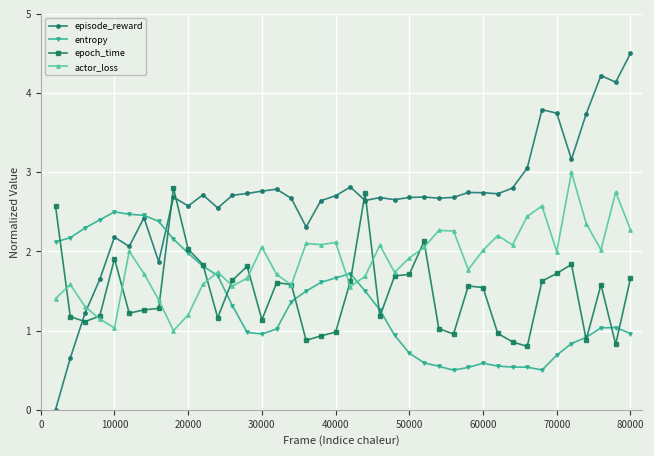

How many values in the episode_reward series exceed 2?

35